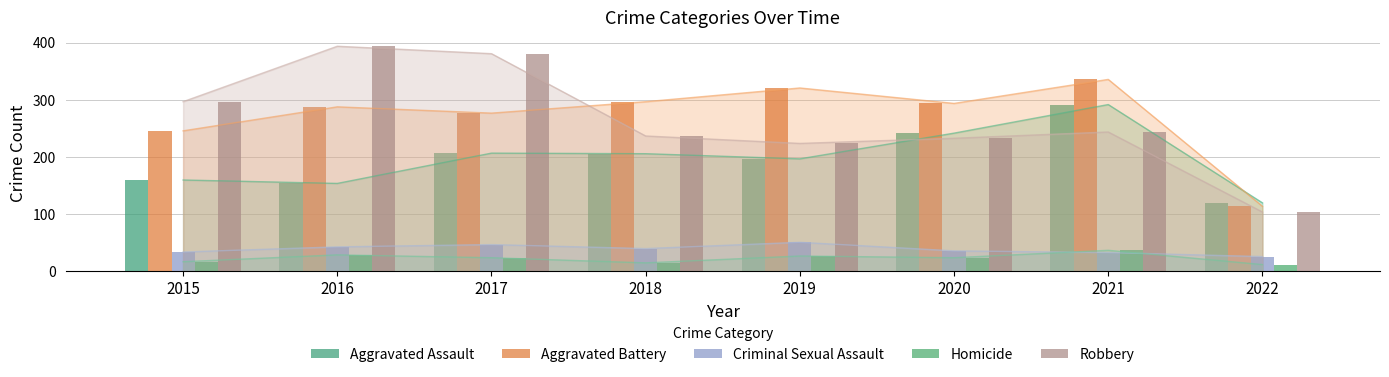

Reading left to right, list all the values displayed in this chart.

Aggravated Assault: 160	154	207	206	197	242	292	120
Aggravated Battery: 246	288	277	297	321	294	336	114
Criminal Sexual Assault: 34	43	47	40	51	36	33	26
Homicide: 17	29	24	15	27	24	37	12
Robbery: 297	394	381	237	224	233	244	104